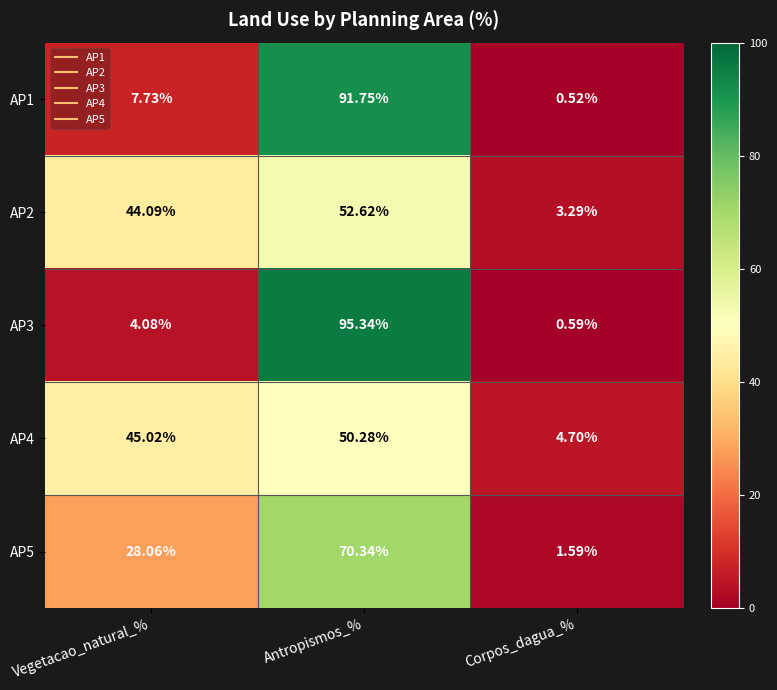

How many distinct data groups are displayed?

5